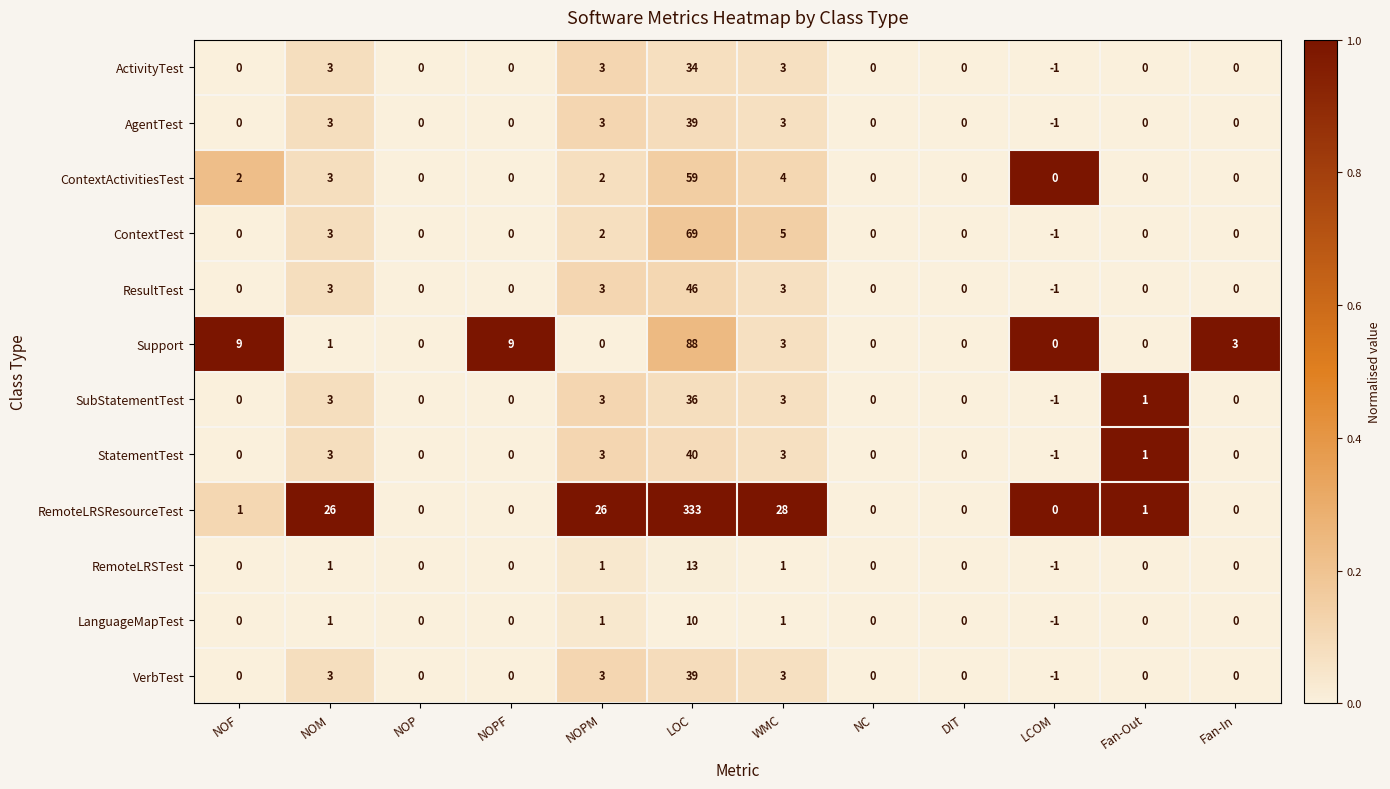

Which series has the largest total across all categories?

RemoteLRSResourceTest